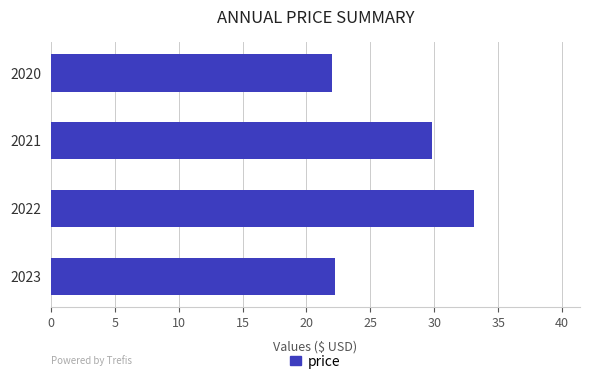

Reading top to bottom, list all the values displayed in this chart.

22.0	29.8	33.1	22.2